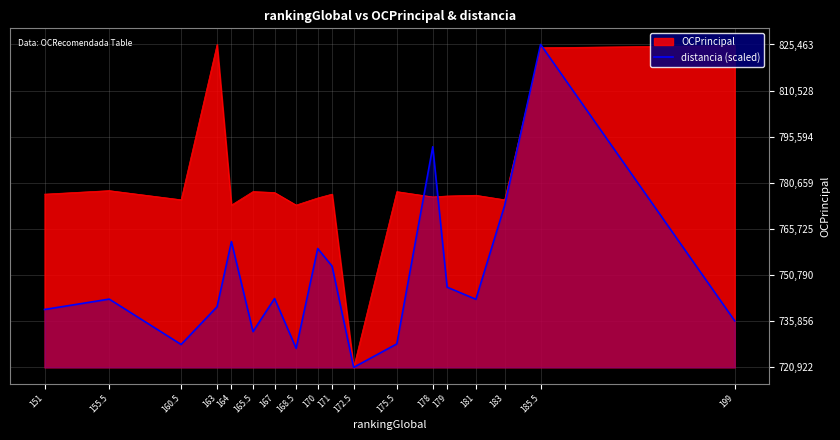

What is the maximum value shown in the chart?

825463.0